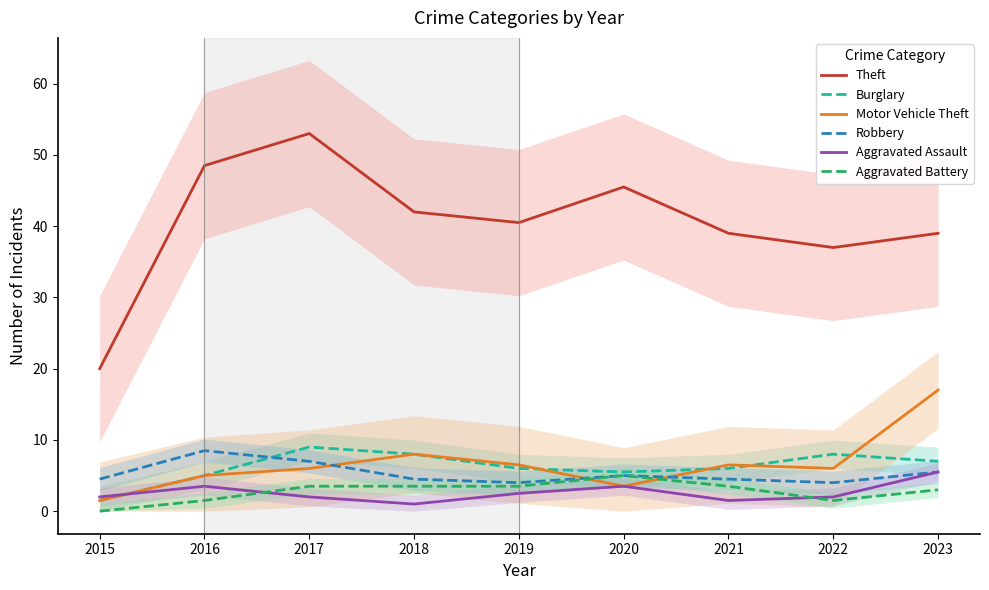

At which category is the sum across all series the highest?

2017